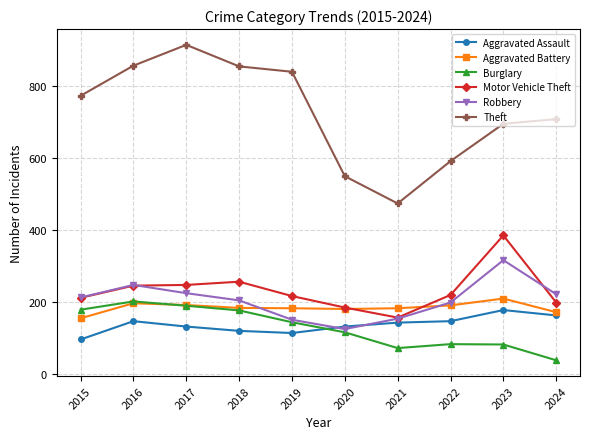

True or false: Aggravated Assault and Motor Vehicle Theft cross at least once.

False